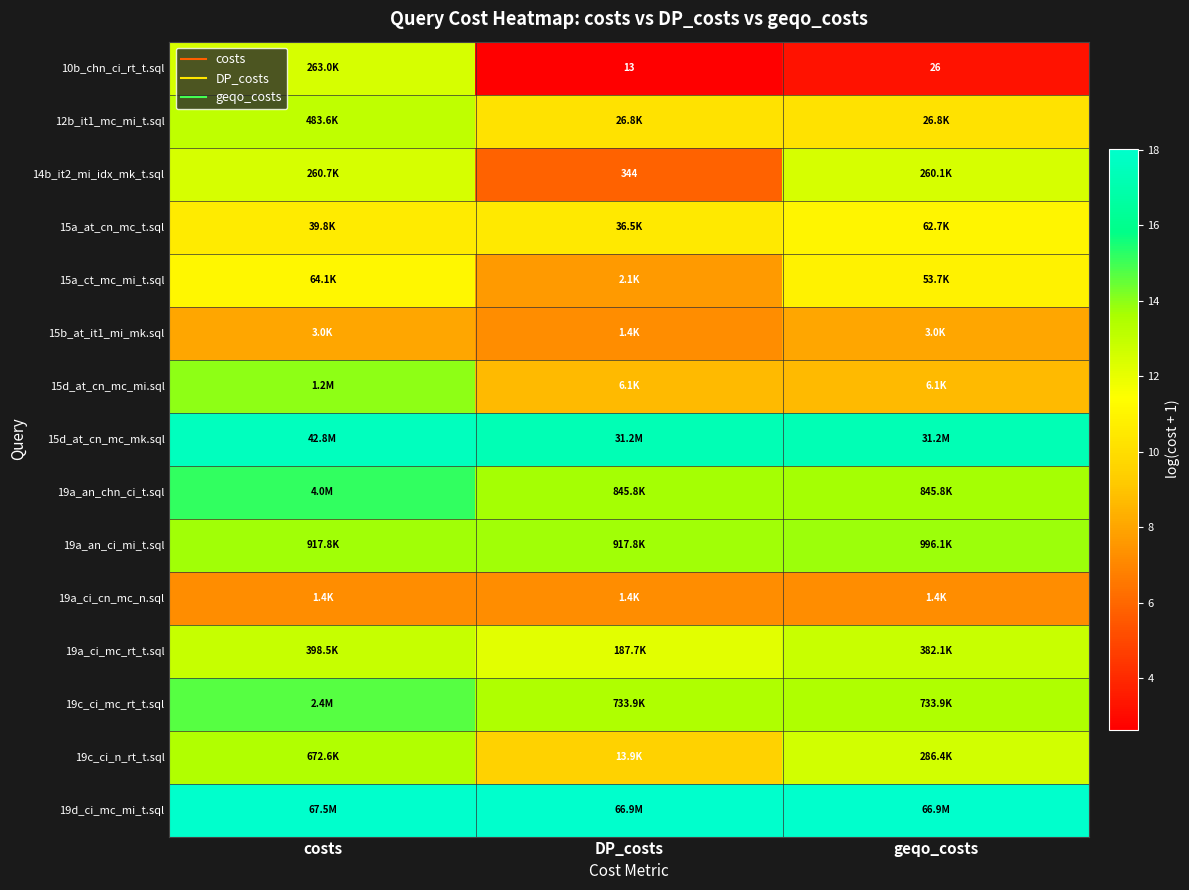

Between geqo_costs and costs, which is larger?

costs